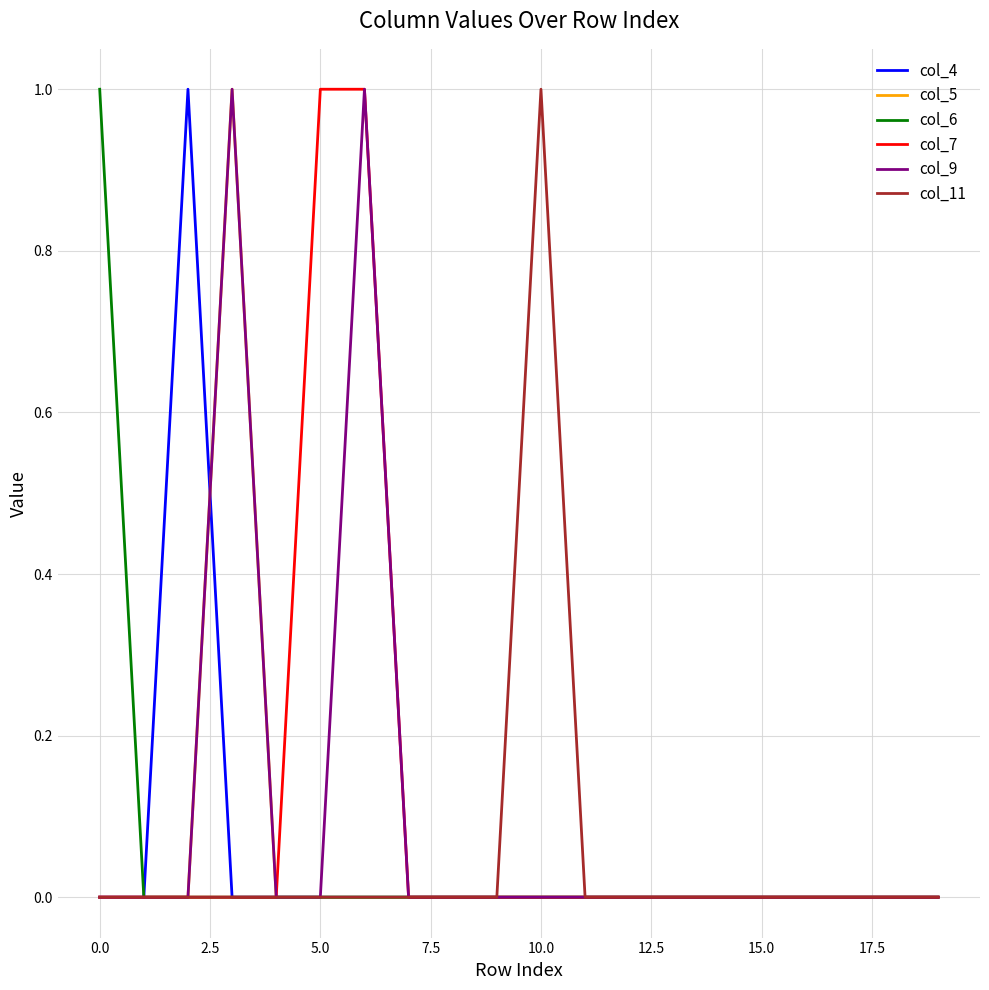

What is the difference between the maximum and minimum values in the col_5 series?

1